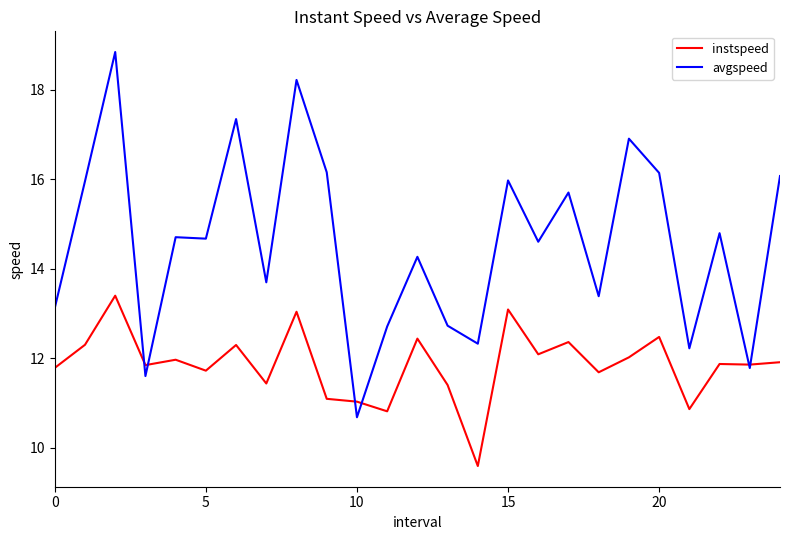

Which series has the largest total across all categories?

avgspeed